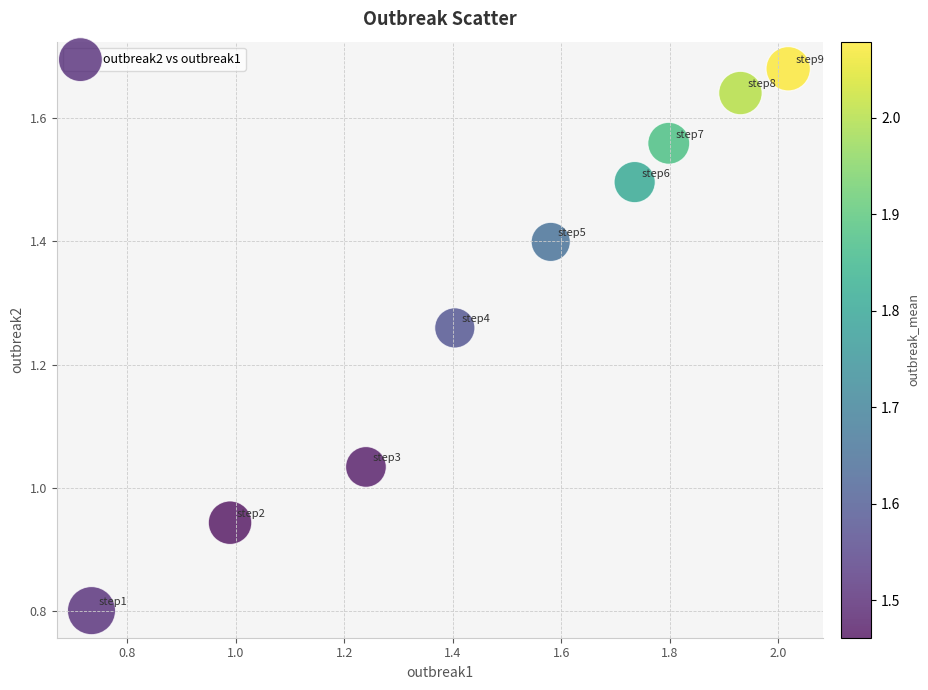

What is the average X value?

1.5